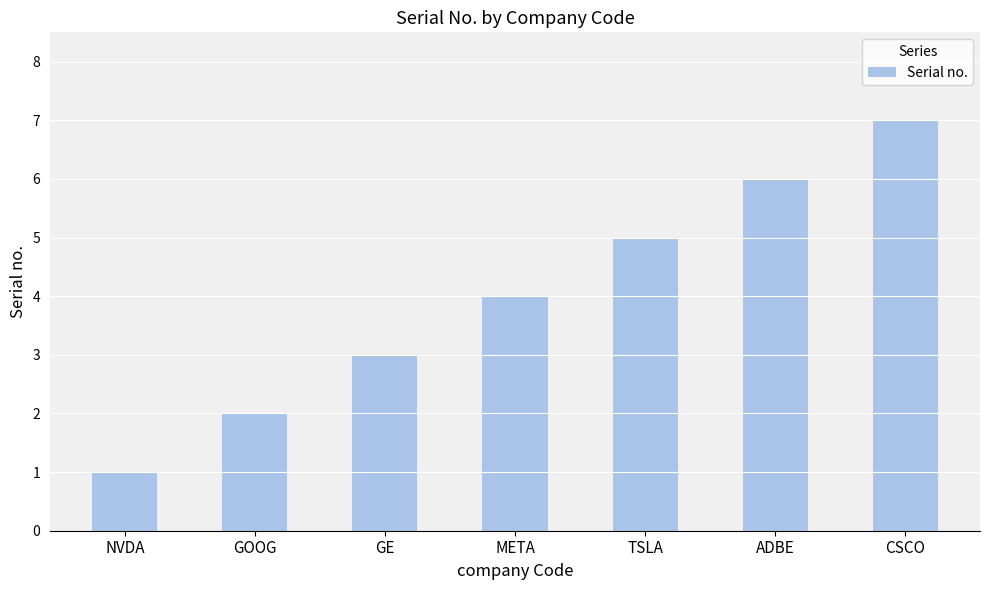

Is it true that the value at GOOG is 0?

False